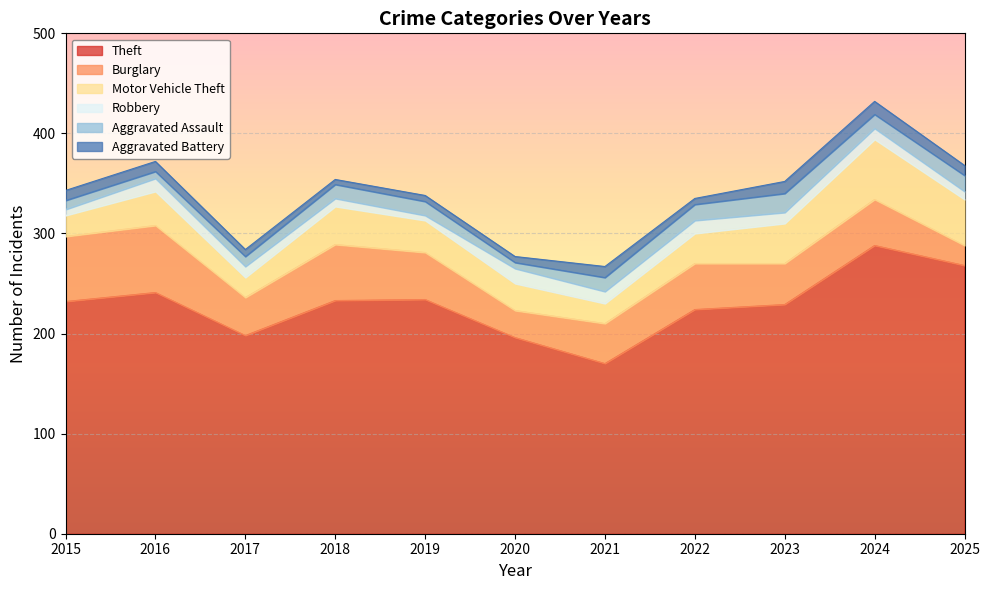

At which label does Aggravated Battery first exceed 10?

2021